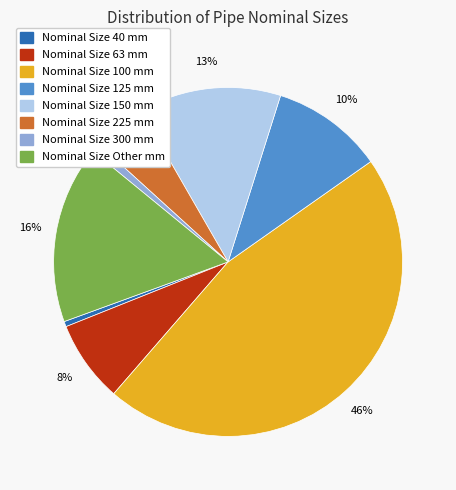

Is there a majority slice in this chart?

No